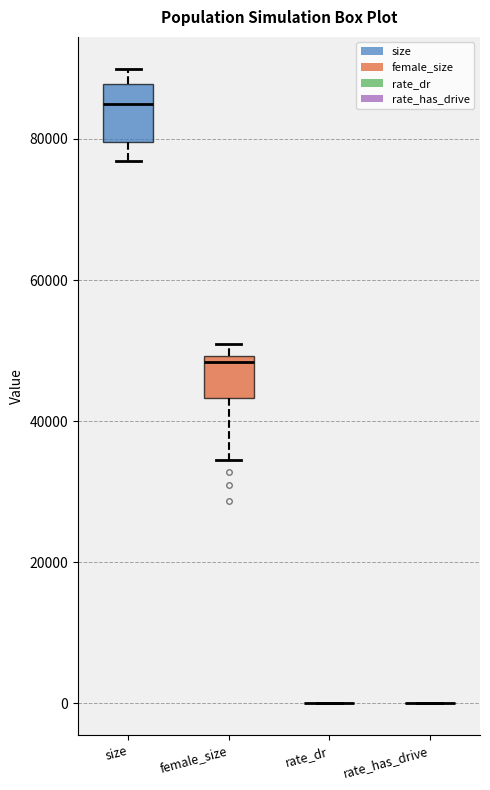

Reading left to right, read every box against the y-axis: the position of its median line, the range the box covers, and the ends of its whiskers. The values are not printed on the chart, so give them approximately, as read against the axis.

size: median 84000, box 80000 to 88000, whiskers 76000 to 90000
female_size: median 48000, box 44000 to 50000, whiskers 34000 to 50000 (just above the box's upper edge)
rate_dr: box collapsed to a line at 0, whiskers 0 to 0
rate_has_drive: box collapsed to a line at 0, whiskers 0 to 0